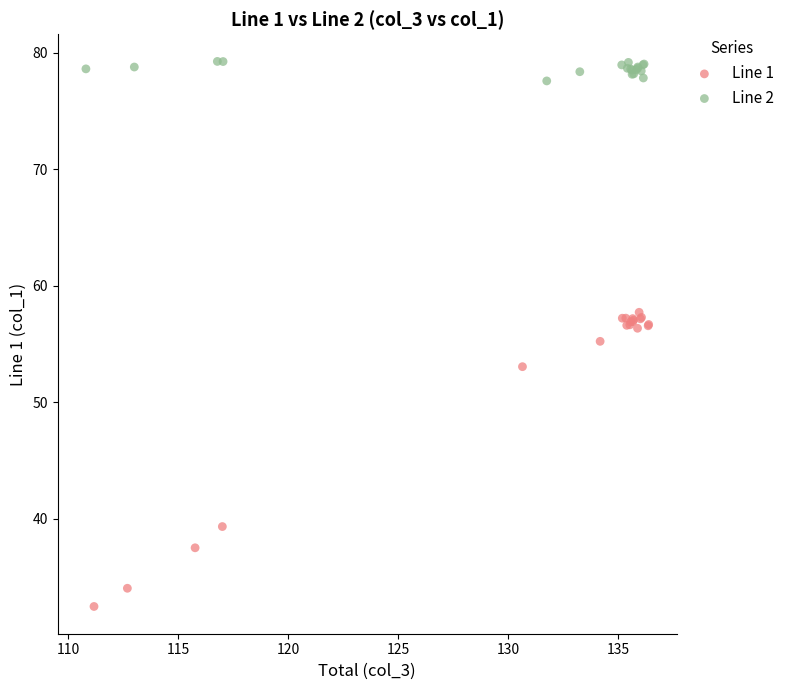

Which series reaches the maximum Y coordinate?

Line 2